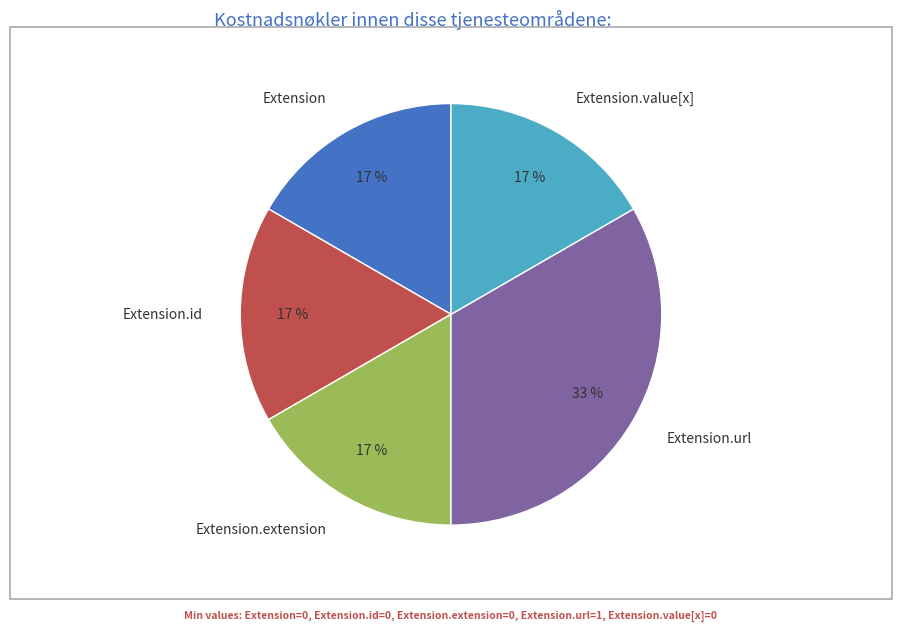

Is it true that Extension.value[x] is 1% of the pie?

False